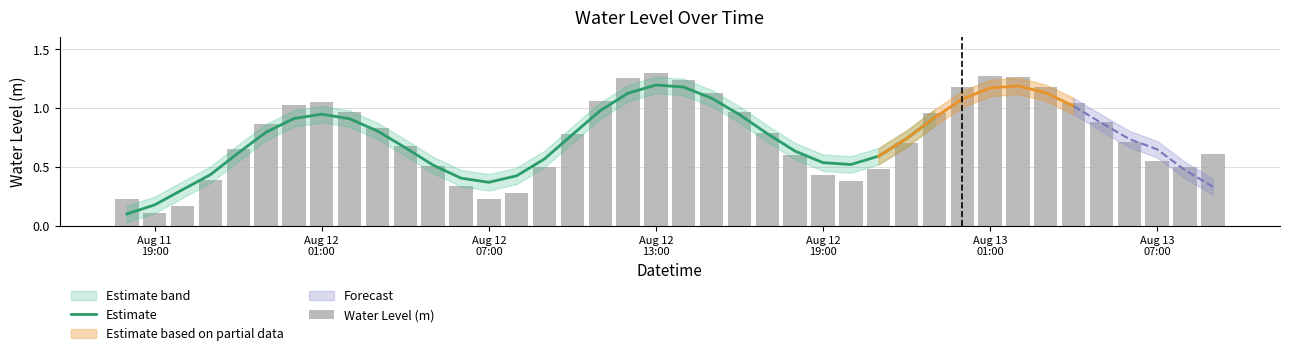

Which label corresponds to the smallest value in the chart?

Aug 11 19:00